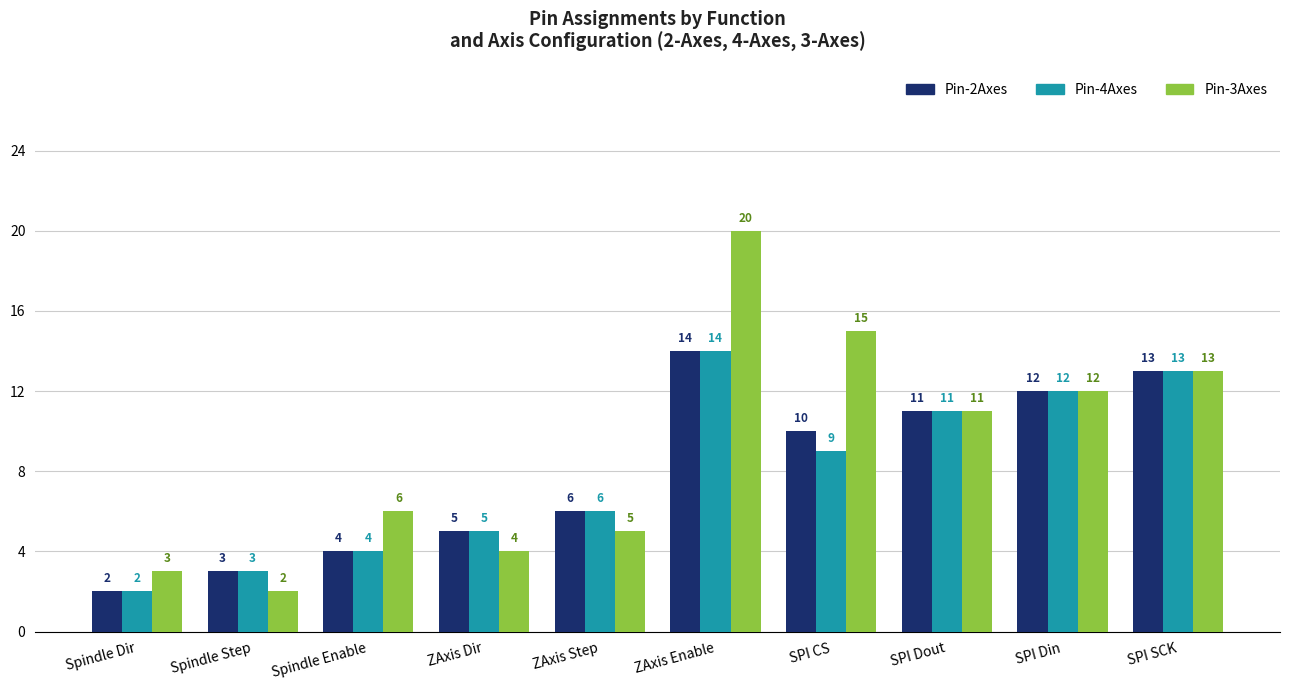

Which series has the widest spread of values?

Pin-3Axes